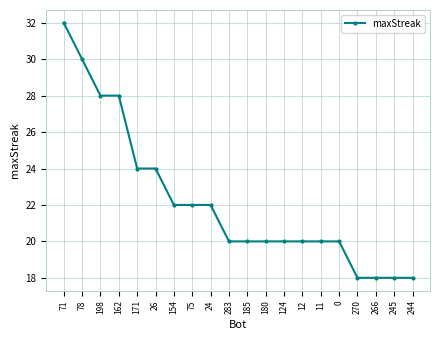

Between 0 and 26, which is larger?

26